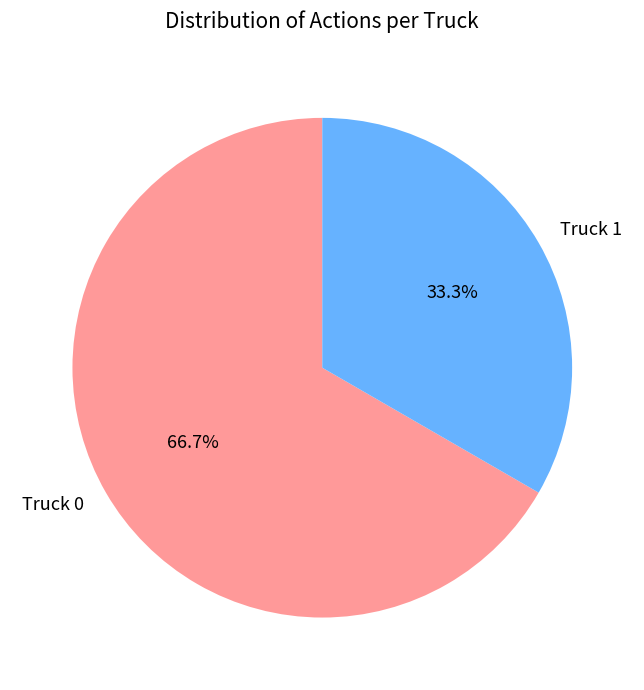

Which has a higher value, Truck 1 or Truck 0?

Truck 0